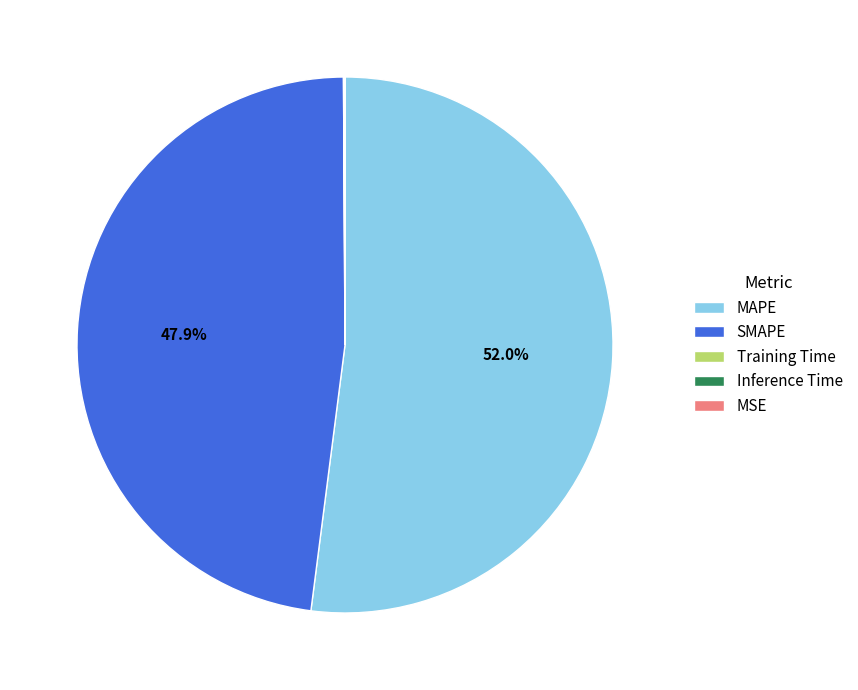

How much of the chart is everything except SMAPE?

52.1%